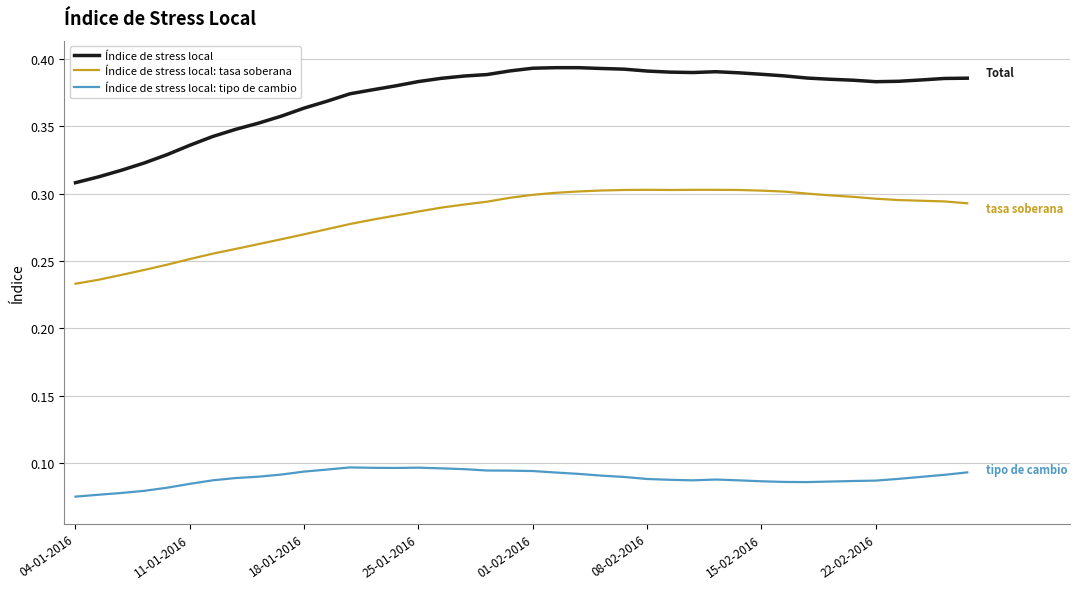

Which series has the largest total across all categories?

Índice de stress local